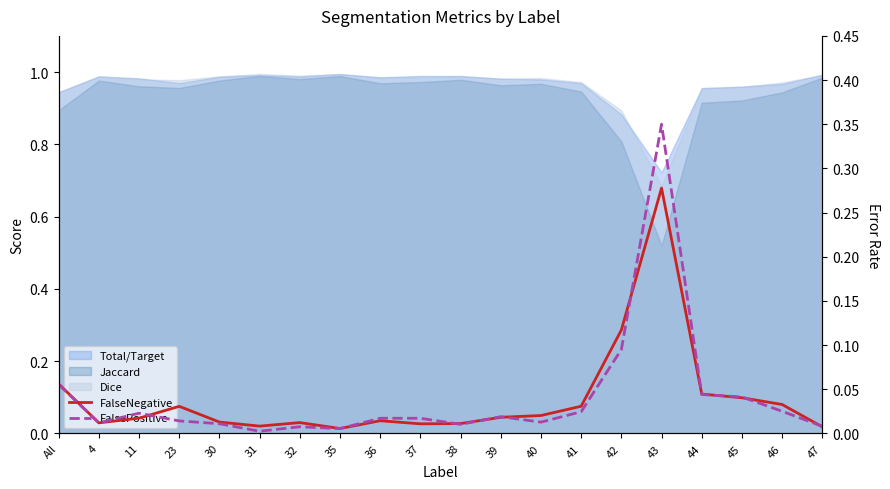

How many interior local peaks does the FalseNegative series have?

4